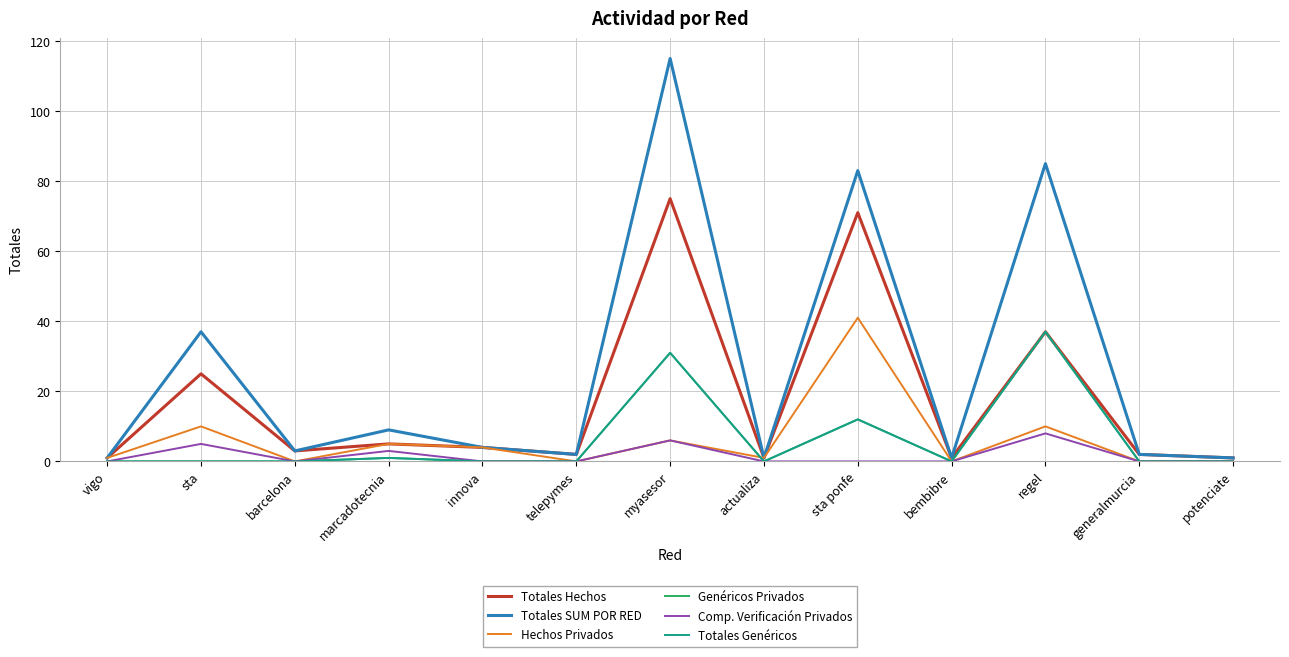

What is the average value of the Comp. Verificación Privados series?

2